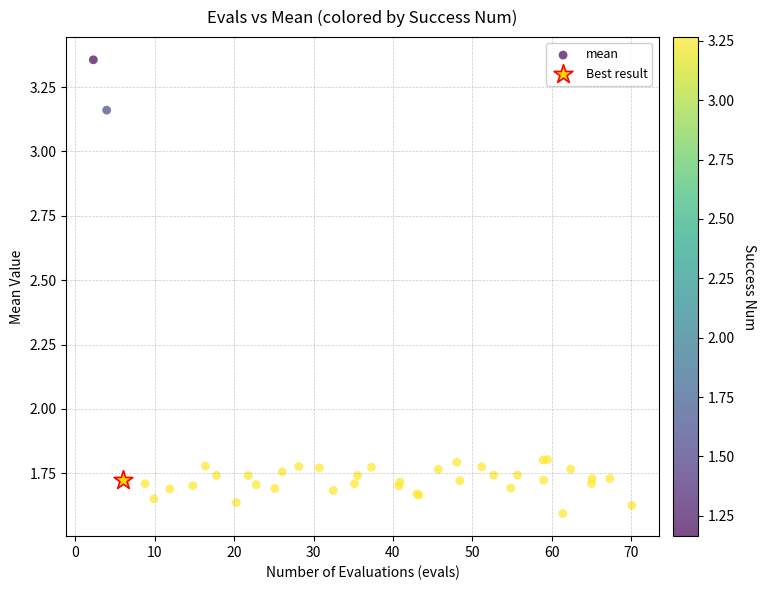

What are all the series names shown in the legend?

mean, Best result